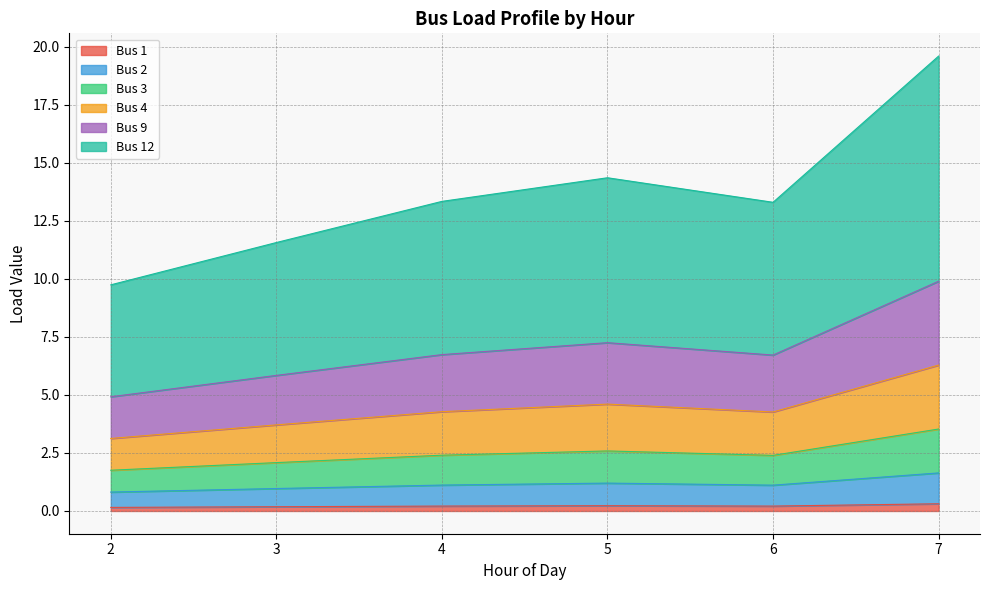

At which category is the sum across all series the highest?

7